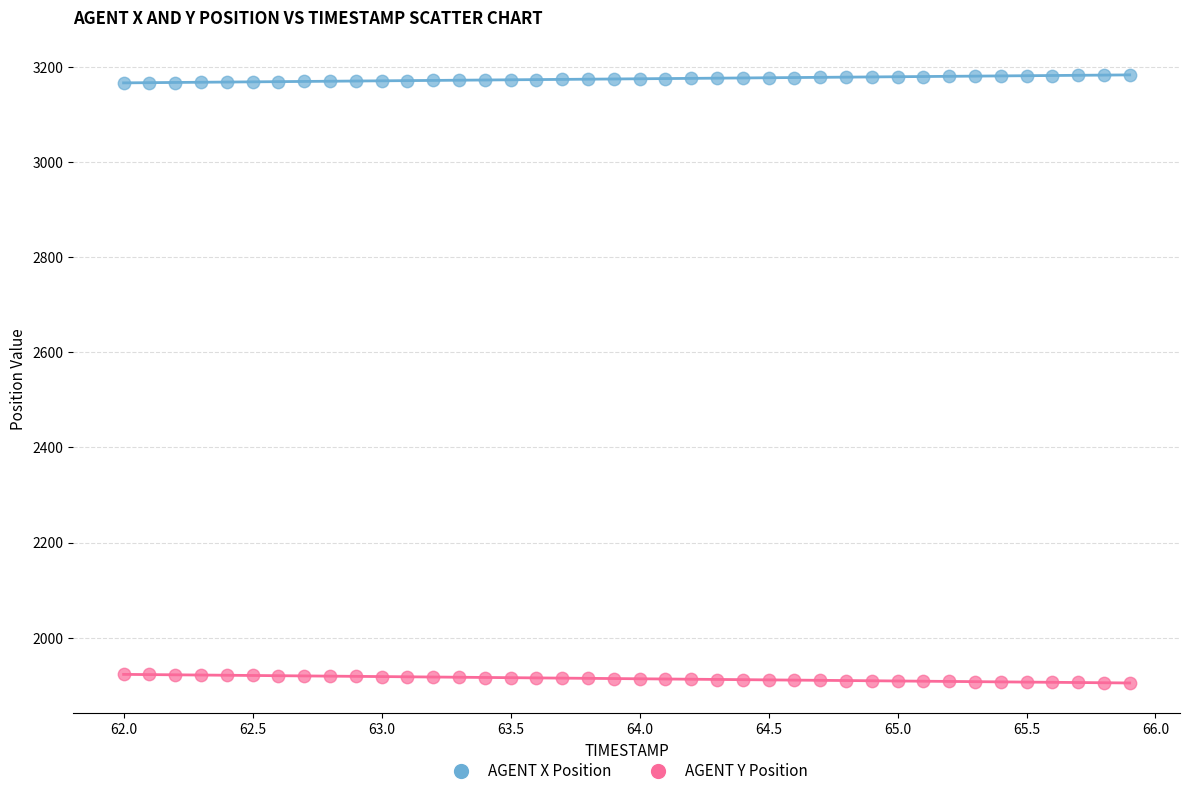

Which series contains the lowest Y value?

AGENT Y Position